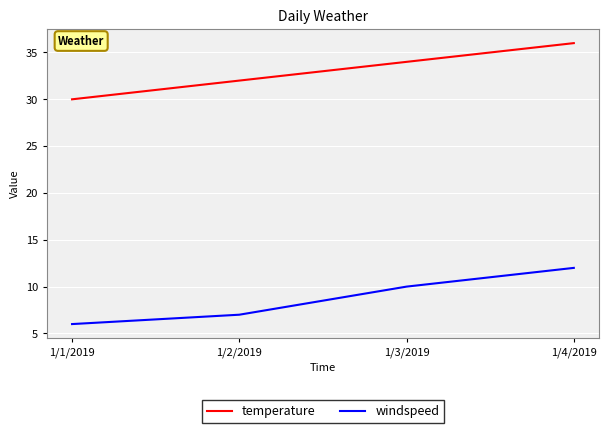

Does the chart have visible grid lines?

Yes